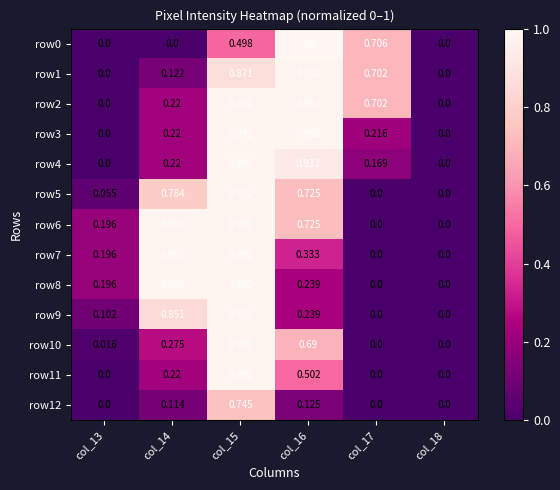

Reading left to right, extract all data points from this chart.

row0: col_13=0.0	col_14=0.0	col_15=0.5	col_16=1.0	col_17=0.7	col_18=0.0
row1: col_13=0.0	col_14=0.1	col_15=0.9	col_16=1.0	col_17=0.7	col_18=0.0
row2: col_13=0.0	col_14=0.2	col_15=1.0	col_16=1.0	col_17=0.7	col_18=0.0
row3: col_13=0.0	col_14=0.2	col_15=1.0	col_16=1.0	col_17=0.2	col_18=0.0
row4: col_13=0.0	col_14=0.2	col_15=1.0	col_16=0.9	col_17=0.2	col_18=0.0
row5: col_13=0.1	col_14=0.8	col_15=1.0	col_16=0.7	col_17=0.0	col_18=0.0
row6: col_13=0.2	col_14=1.0	col_15=1.0	col_16=0.7	col_17=0.0	col_18=0.0
row7: col_13=0.2	col_14=1.0	col_15=1.0	col_16=0.3	col_17=0.0	col_18=0.0
row8: col_13=0.2	col_14=1.0	col_15=1.0	col_16=0.2	col_17=0.0	col_18=0.0
row9: col_13=0.1	col_14=0.9	col_15=1.0	col_16=0.2	col_17=0.0	col_18=0.0
row10: col_13=0.0	col_14=0.3	col_15=1.0	col_16=0.7	col_17=0.0	col_18=0.0
row11: col_13=0.0	col_14=0.2	col_15=1.0	col_16=0.5	col_17=0.0	col_18=0.0
row12: col_13=0.0	col_14=0.1	col_15=0.7	col_16=0.1	col_17=0.0	col_18=0.0